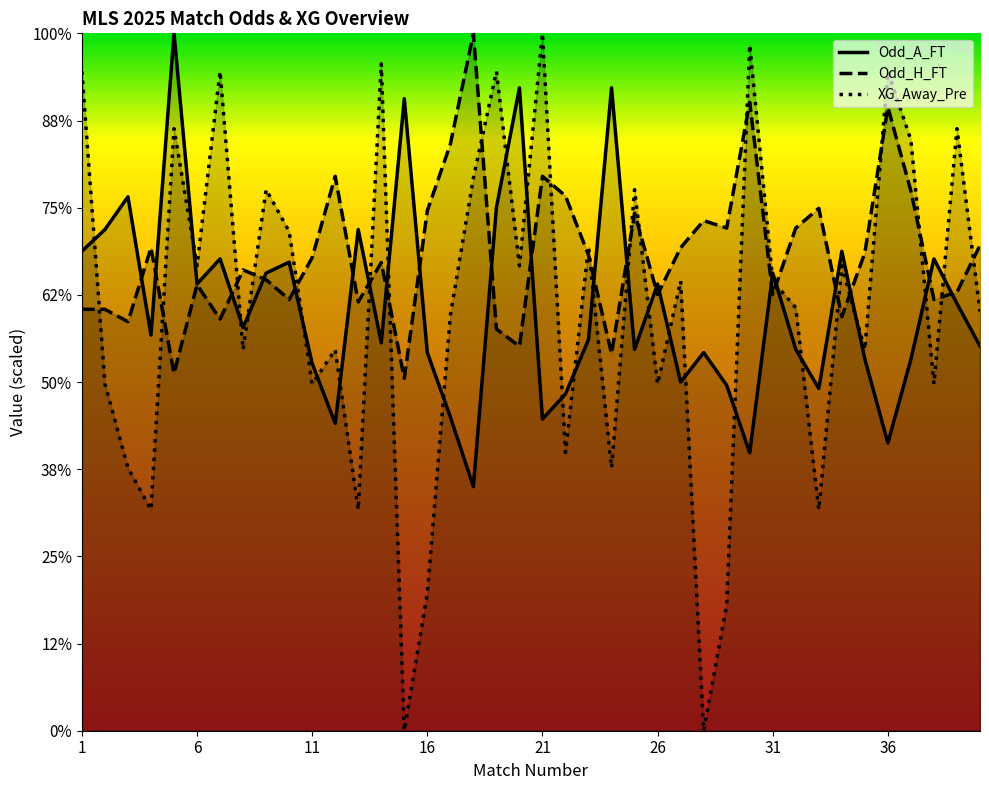

The XG_Away_Pre series shows 7.5 at 34. True or false?

False